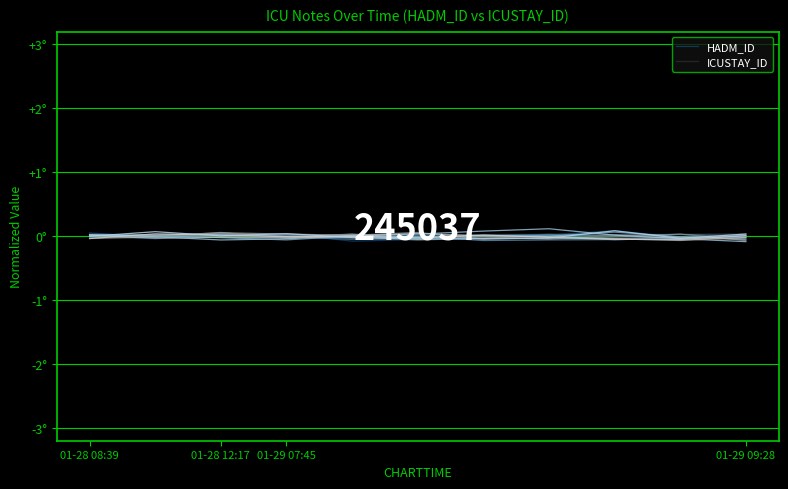

Which series has the largest range (max minus min)?

HADM_ID